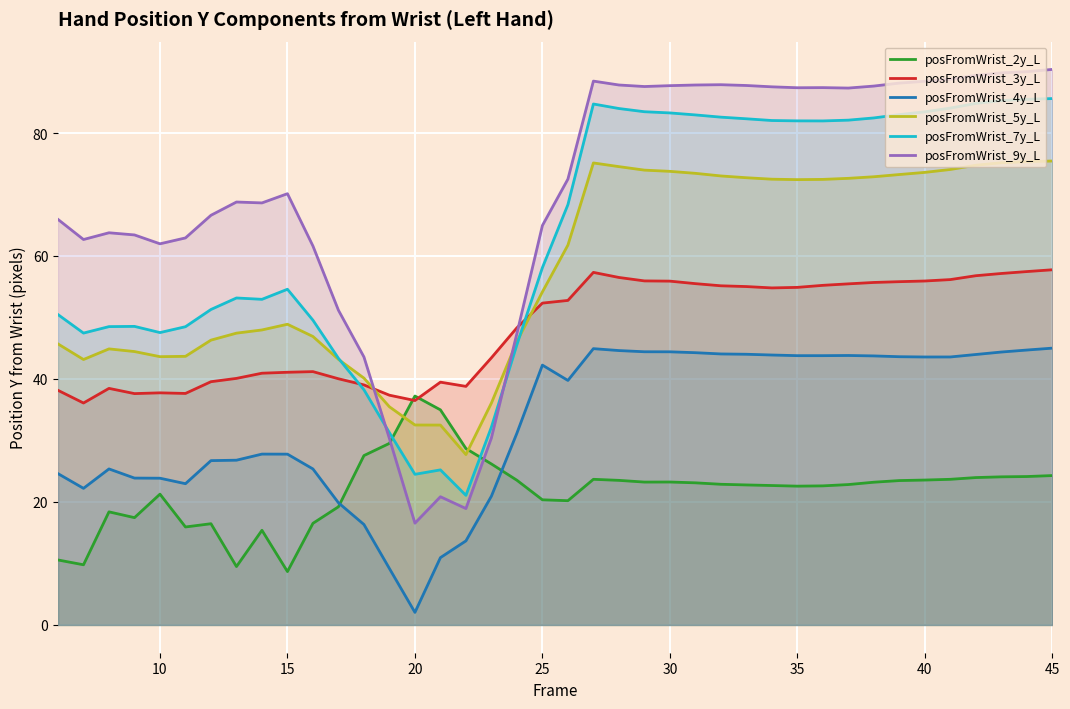

Which series has the largest range (max minus min)?

posFromWrist_9y_L